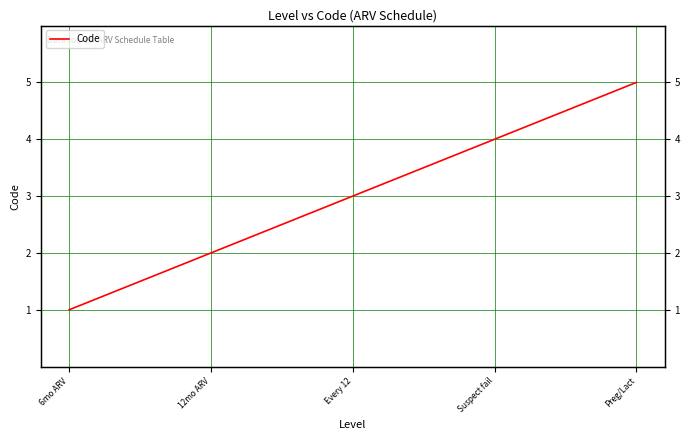

Is this an area chart (filled region under the line)?

No